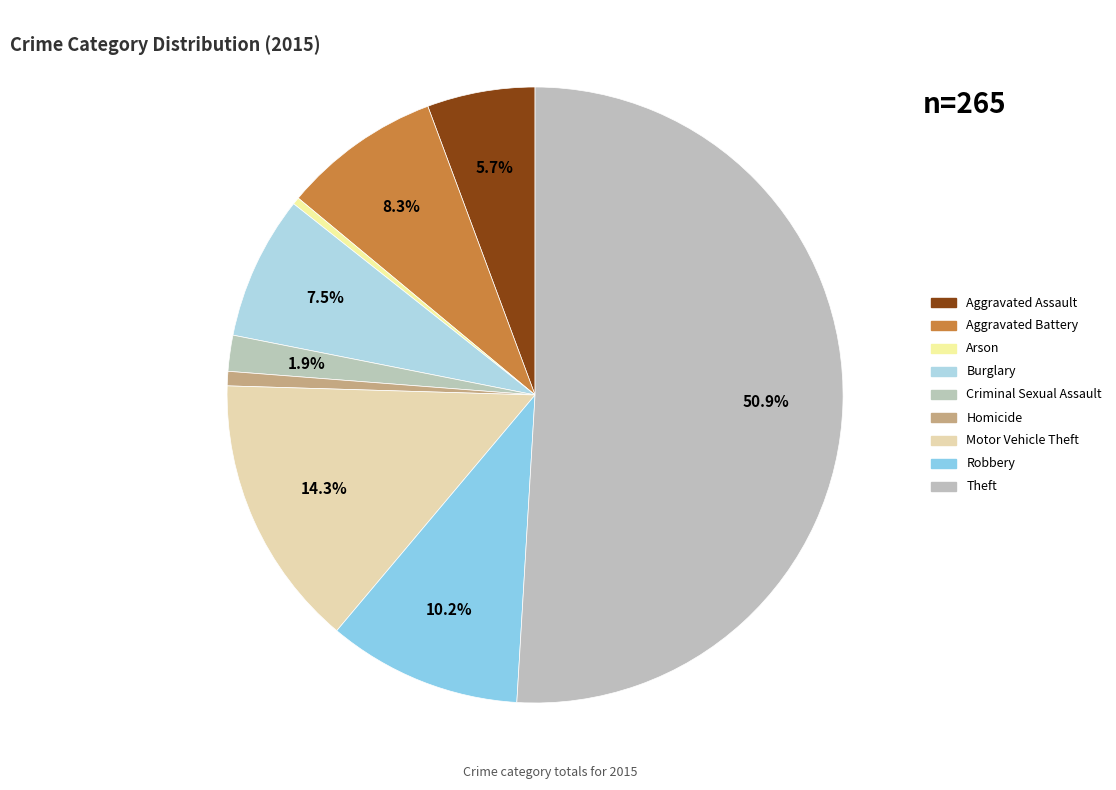

Which slice is the largest?

Theft